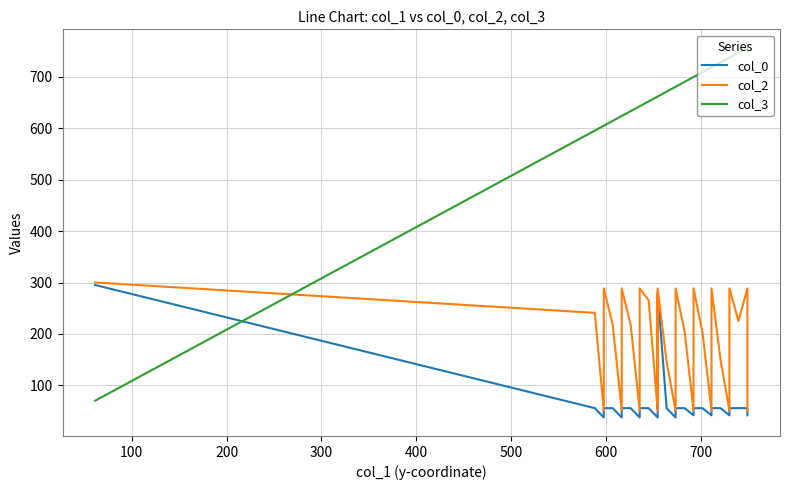

What is the highest value of the col_3 series?

756.2